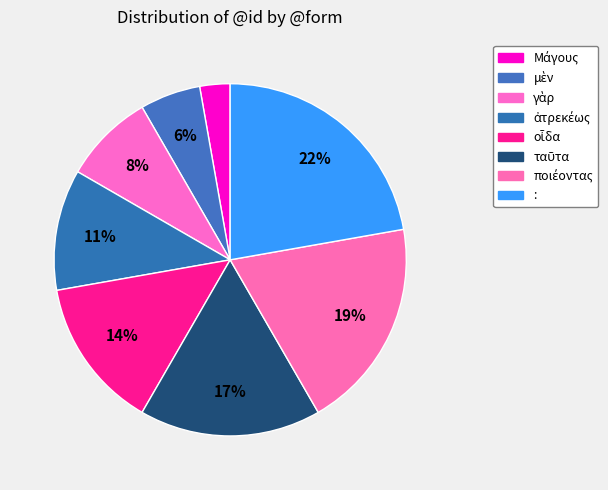

To the nearest percent, what percentage of the pie is γὰρ?

8%